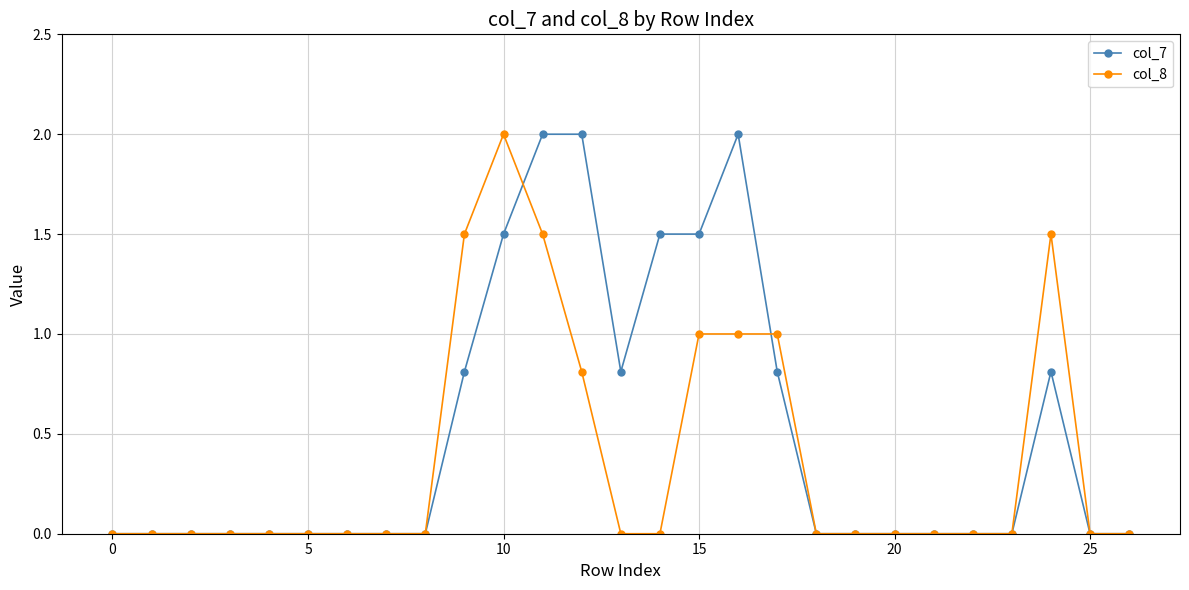

What is the value of the col_7 point at the 13th from the left?

2.0